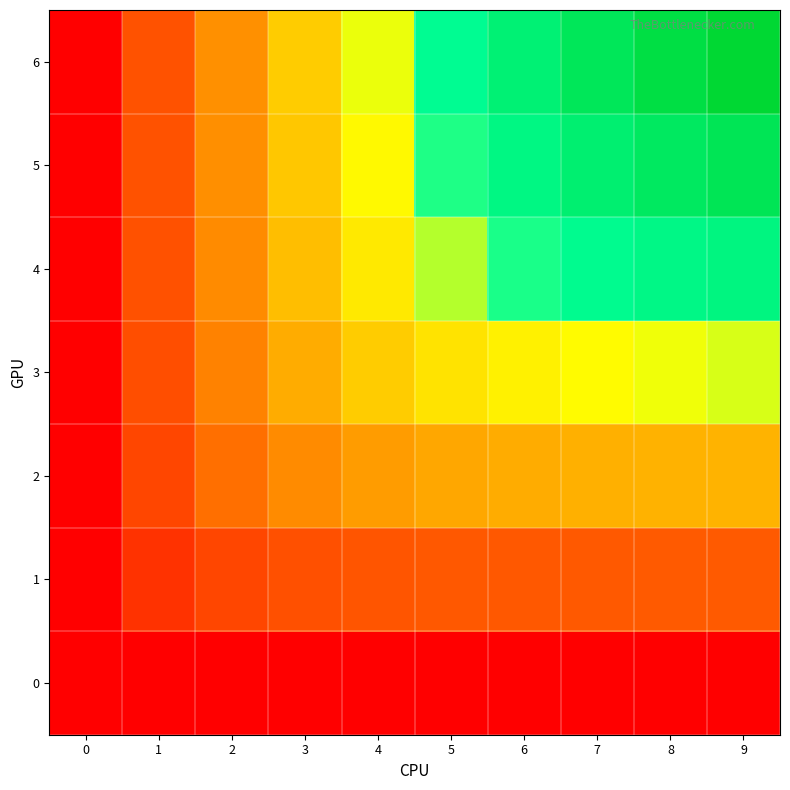

Reading right to left, extract all data points from this chart.

row_0: 0.0	0.0	0.0	0.0	0.0	0.0	0.0	0.0	0.0	0.0
row_1: 2994.2	2988.9	2978.0	2956.3	2912.7	2826.4	2656.9	2326.7	1694.2	0.0
row_2: 5955.2	5918.0	5850.5	5730.2	5520.2	5163.8	4579.8	3667.0	2340.1	0.0
row_3: 8812.6	8681.0	8465.3	8122.2	7594.5	6816.4	5728.2	4305.3	2606.1	0.0
row_4: 11452.7	11133.8	10659.9	9980.6	9047.7	7828.9	6328.0	4599.4	2695.4	0.0
row_5: 13749.3	13152.0	12339.9	11280.1	9959.0	8394.4	6640.4	4733.1	2717.0	0.0
row_6: 15611.9	14683.2	13517.0	12112.5	10494.7	8714.6	6803.4	4778.0	2720.9	0.0